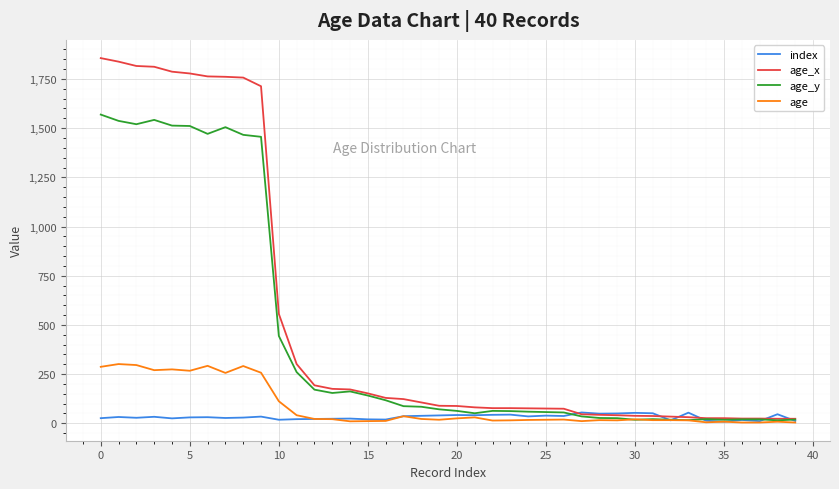

What is the maximum value for age_x?

1856